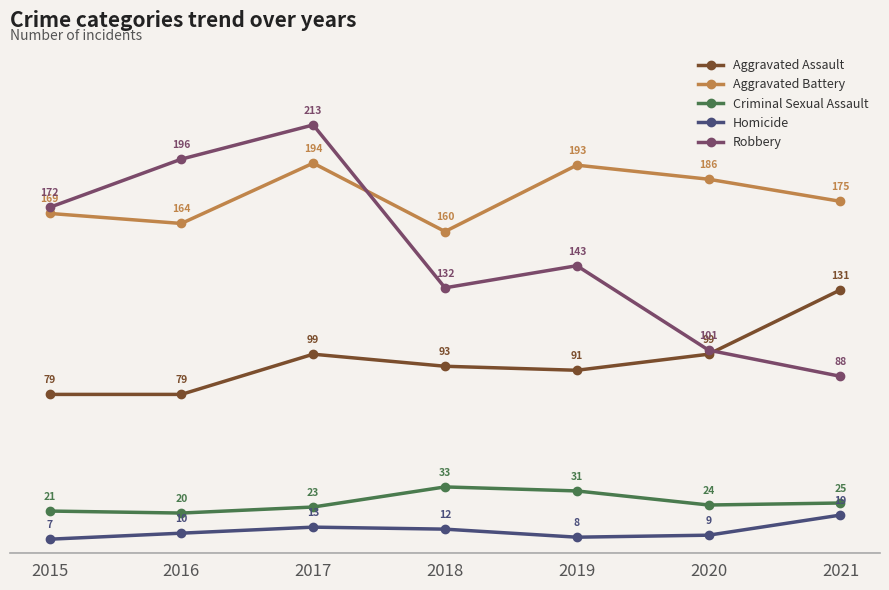

List the series in order of their peak value, lowest first.

Homicide, Criminal Sexual Assault, Aggravated Assault, Aggravated Battery, Robbery